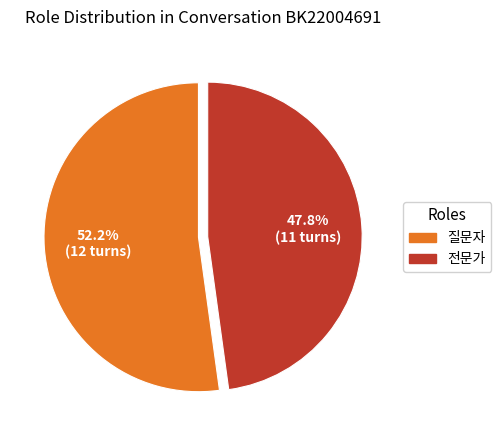

Which slice is the smallest?

전문가